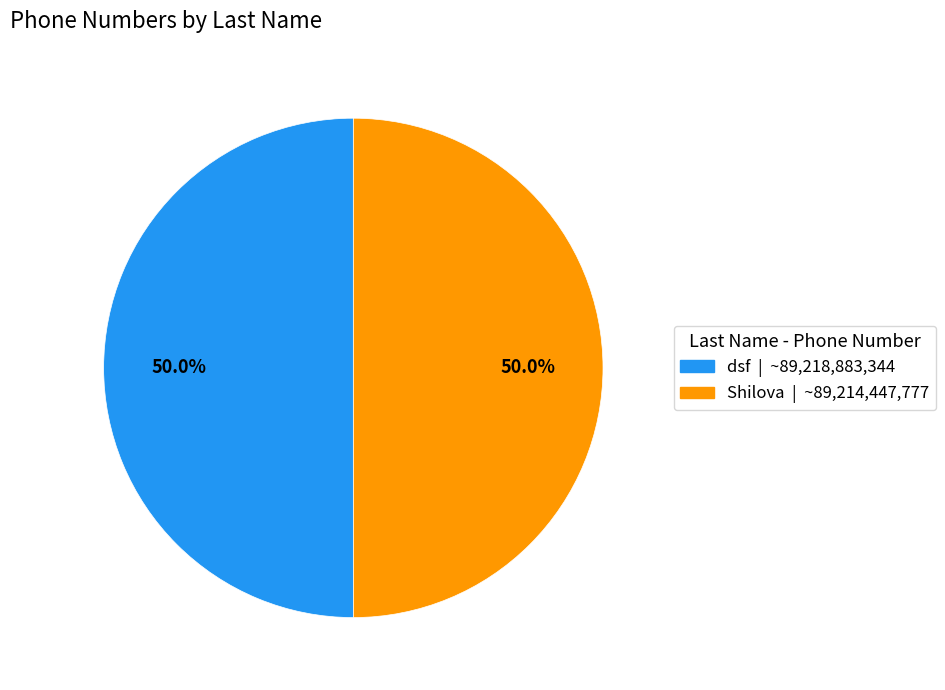

Is it true that Shilova is 50% of the pie?

True